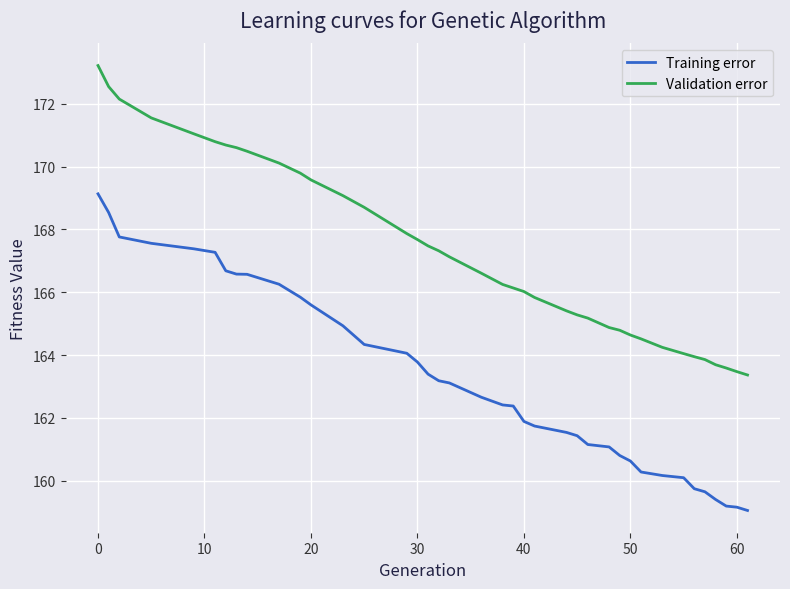

True or false: Validation error and Training error cross at least once.

False